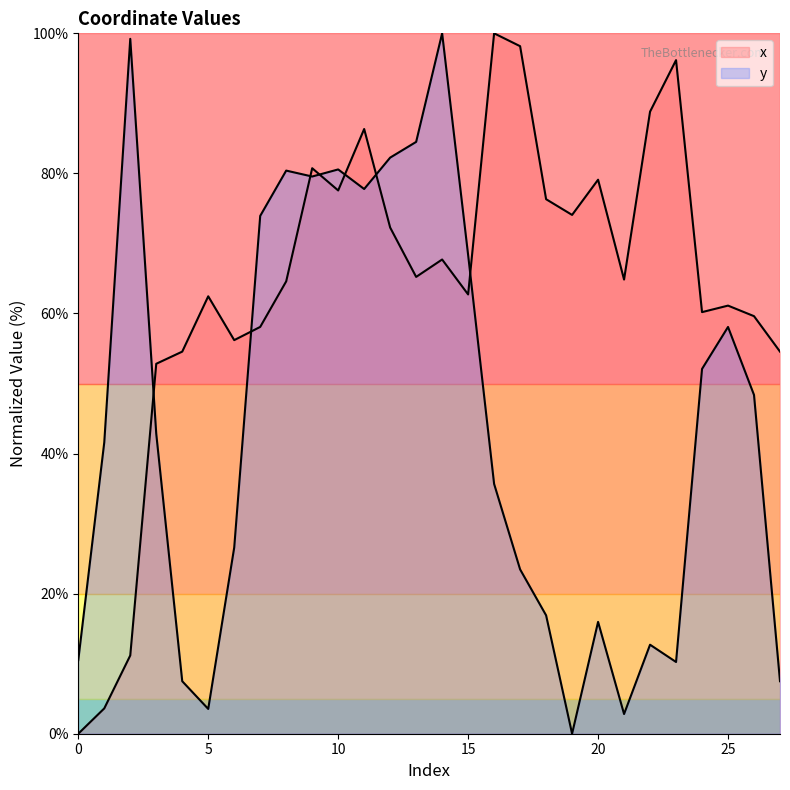

Reading left to right, transcribe all the data shown in this chart.

x: 0.0	3.6	11.2	52.8	54.6	62.5	56.2	58.1	64.6	80.7	77.6	86.3	72.3	65.2	67.7	62.7	100.0	98.2	76.3	74.1	79.1	64.8	88.8	96.2	60.2	61.1	59.6	54.6
y: 10.5	41.6	99.2	42.8	7.5	3.5	26.6	73.9	80.4	79.6	80.6	77.8	82.3	84.5	100.0	68.4	35.7	23.5	16.9	0.0	16.0	2.8	12.7	10.2	52.1	58.1	48.4	7.5